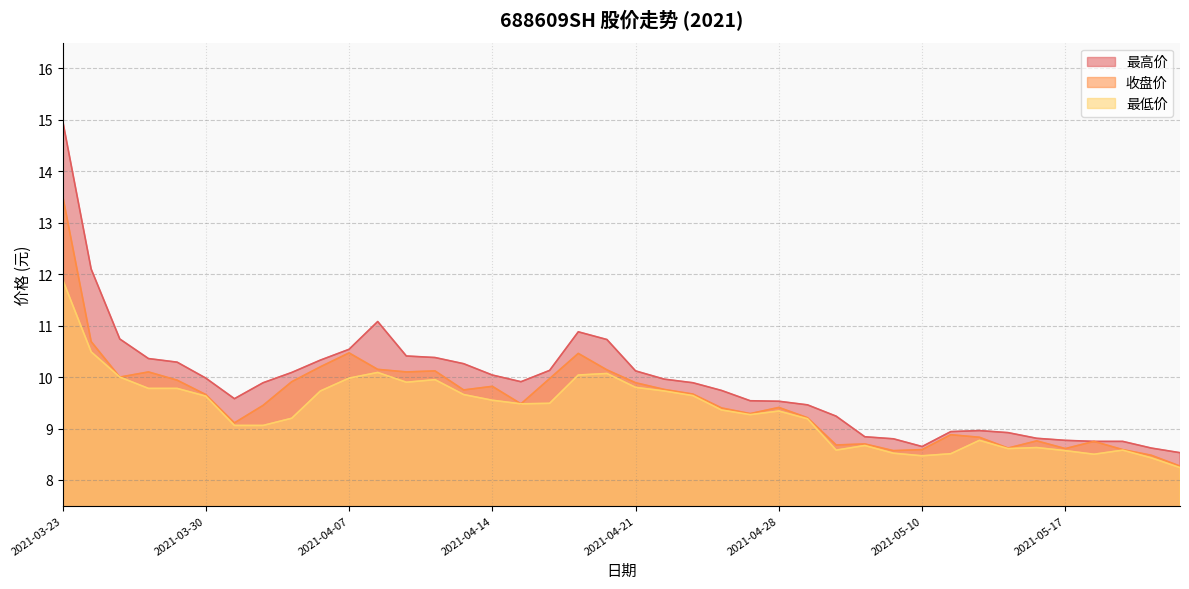

Which series has the widest spread of values?

最高价